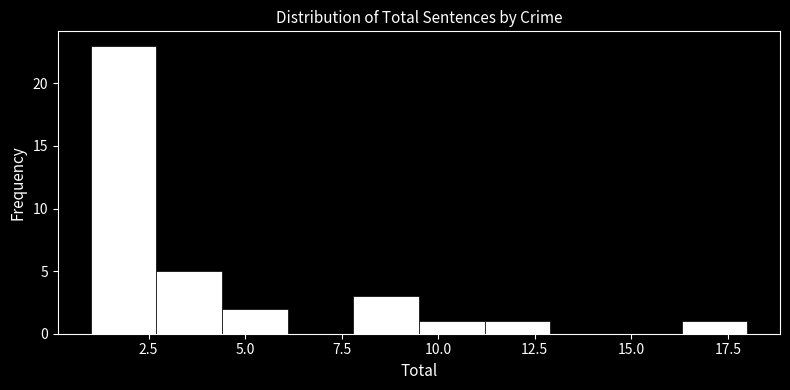

Read against the x-axis, roughly where is the centre of the tallest bar?

2.0